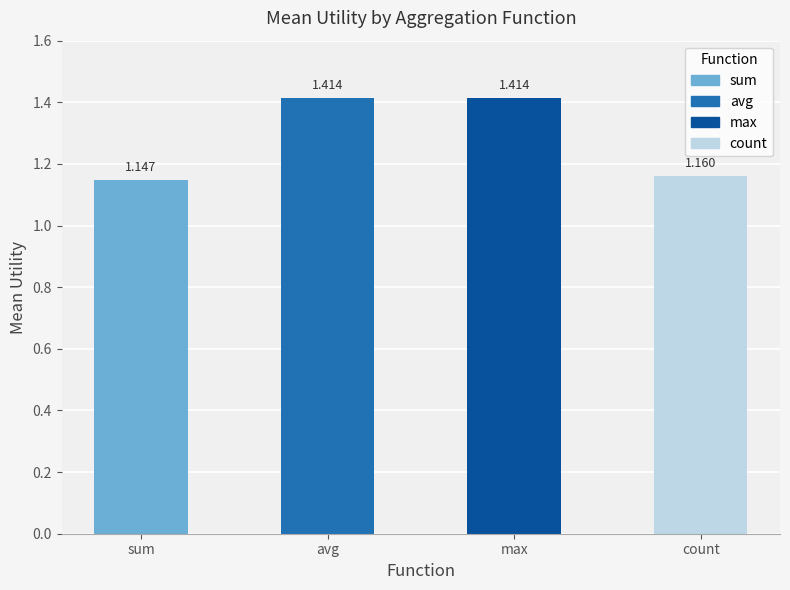

At which category does the chart reach its minimum across all series?

sum